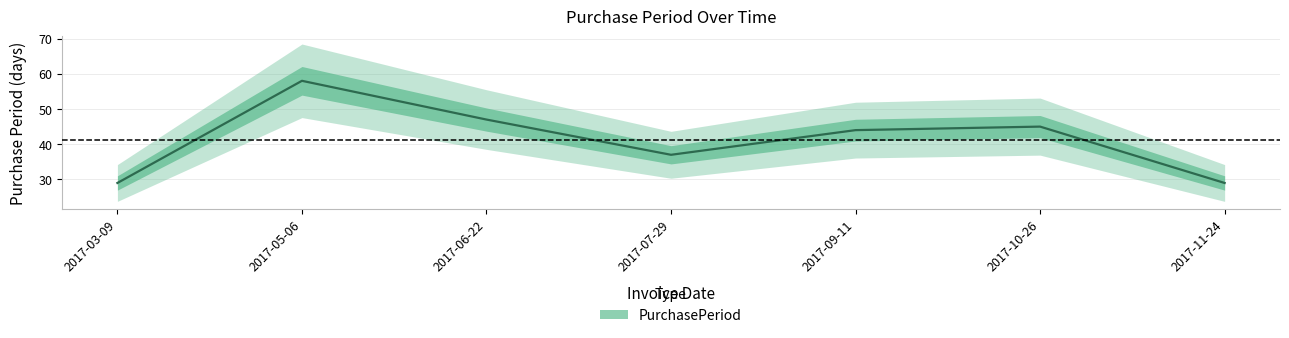

Rank the categories by value from highest to lowest.

2017-05-06, 2017-06-22, 2017-10-26, 2017-09-11, 2017-07-29, 2017-03-09, 2017-11-24